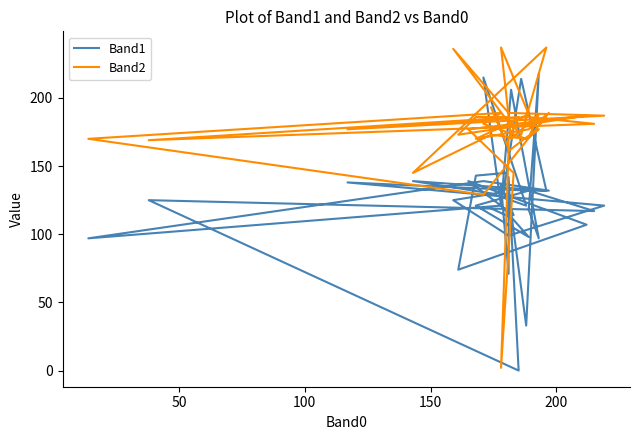

At which category does Band1 reach its first local peak?

200